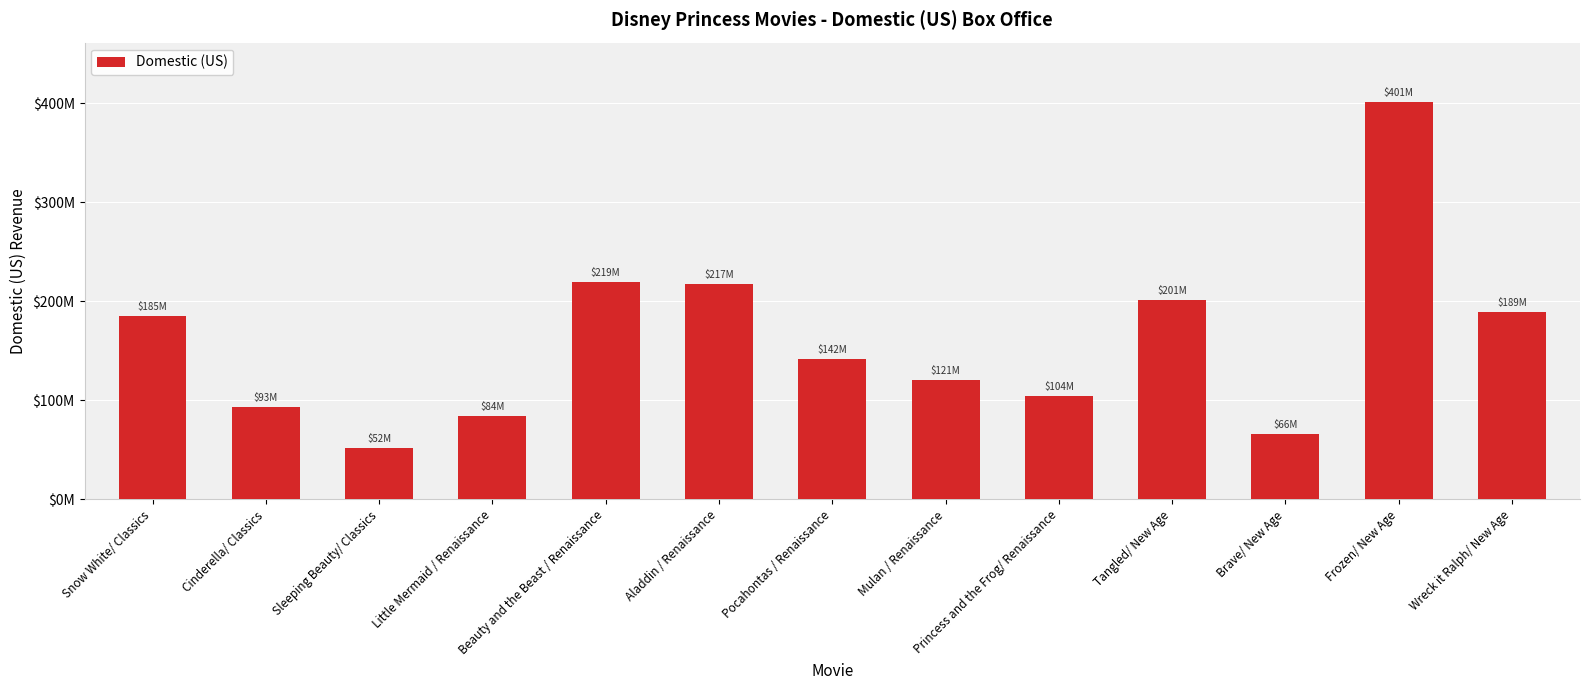

Where does the data first go above 141579773?

Snow White/ Classics